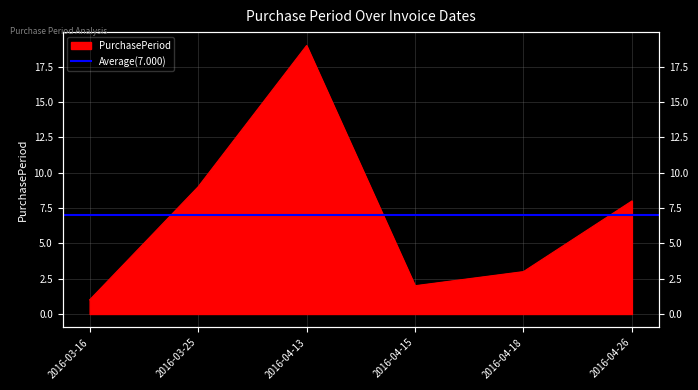

At which label does the data first exceed 8?

2016-03-25